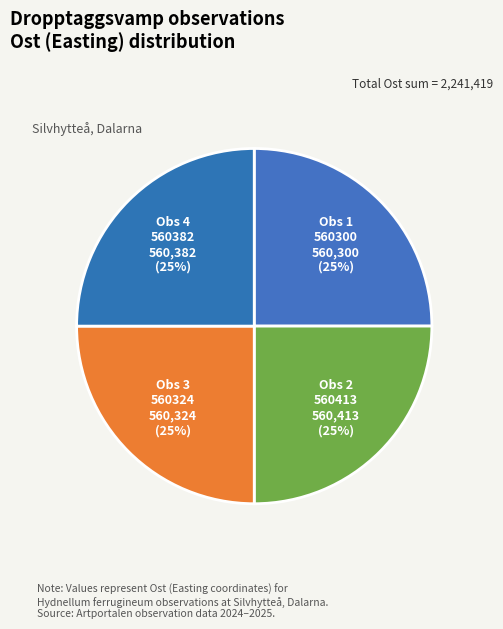

How many slices are in this pie chart?

4